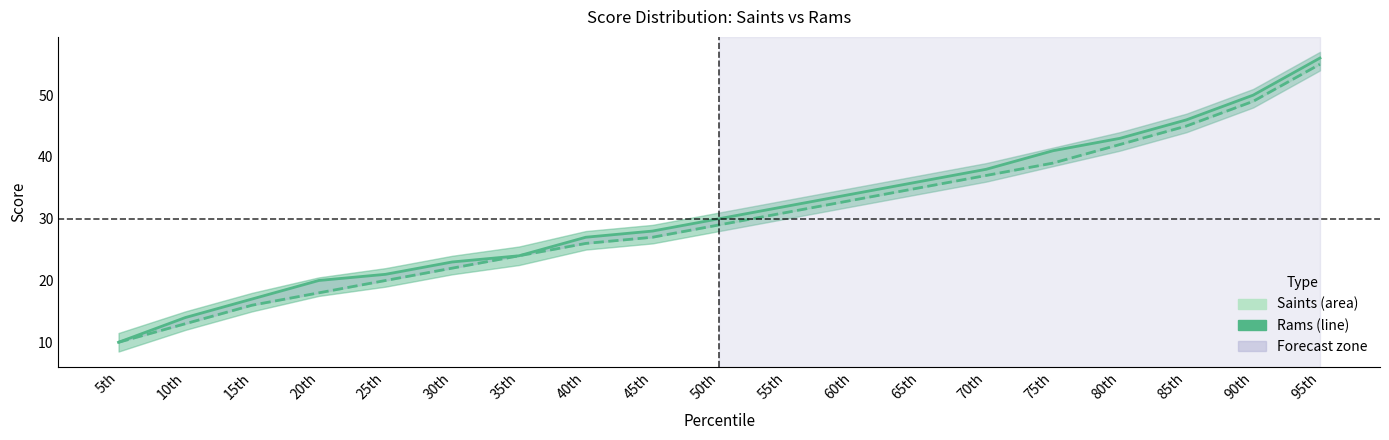

Rank the series at 50th from lowest to highest value.

Rams, Saints